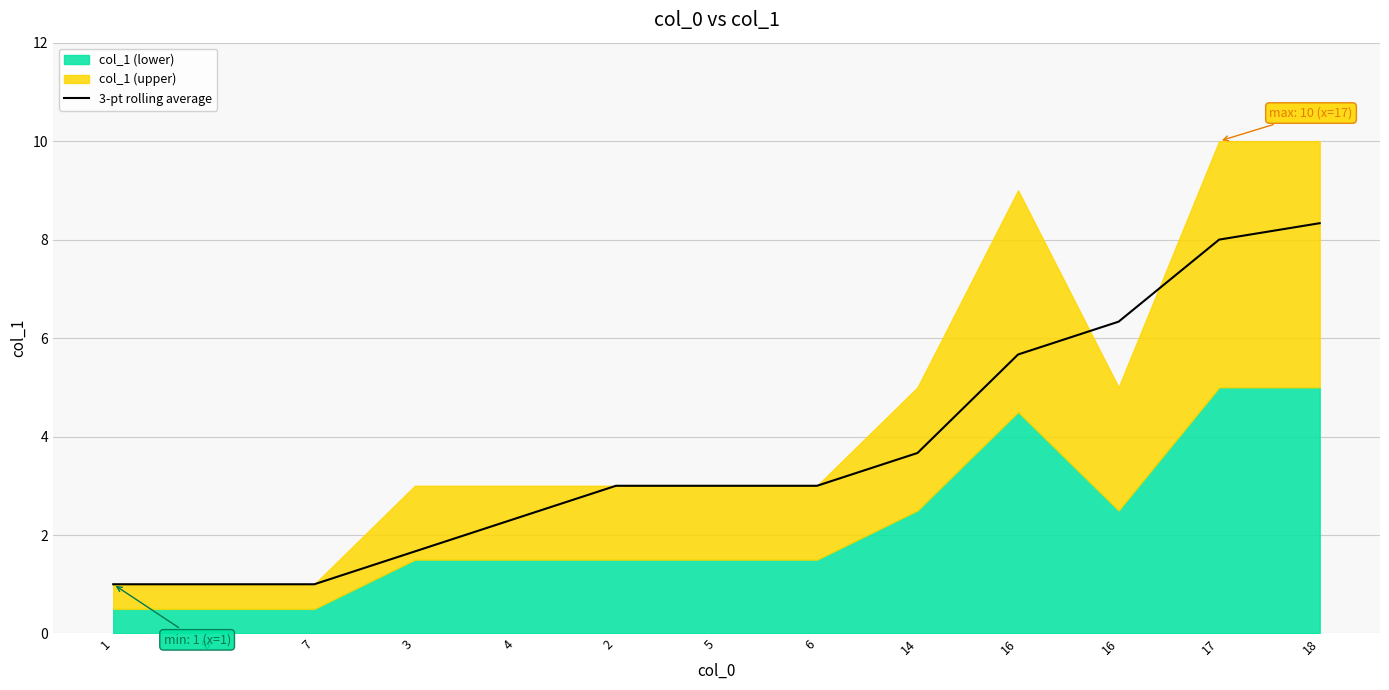

Rank the categories by value from lowest to highest.

1, 8, 7, 3, 4, 2, 5, 6, 14, 16, 16, 17, 18